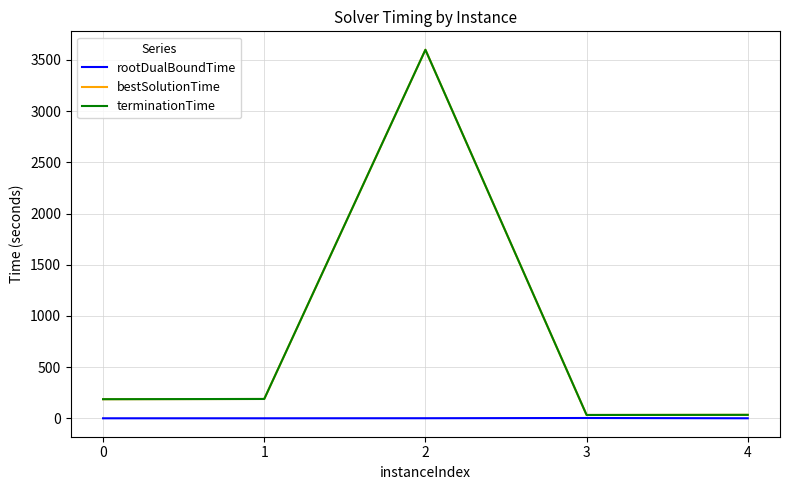

Is the value of terminationTime at 2 greater than the value of rootDualBoundTime at 0?

Yes